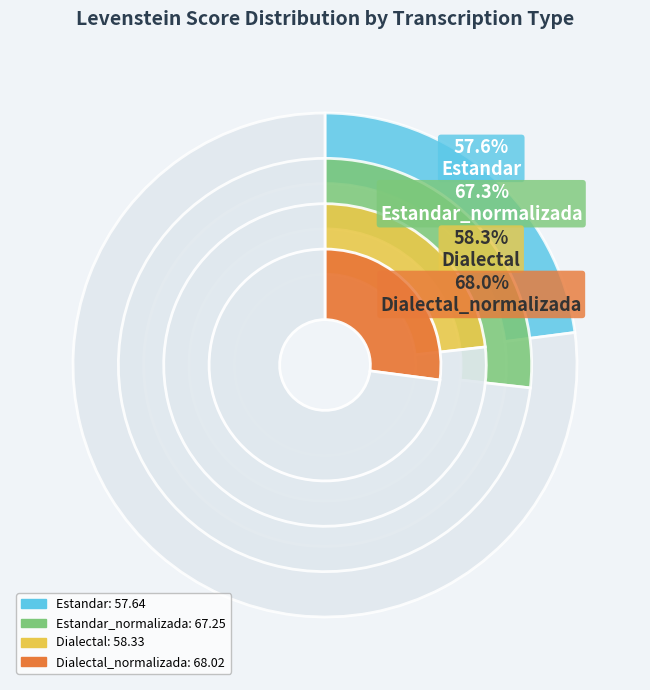

Approximately how many times larger is the value at Dialectal_normalizada compared to Estandar_normalizada?

1.0